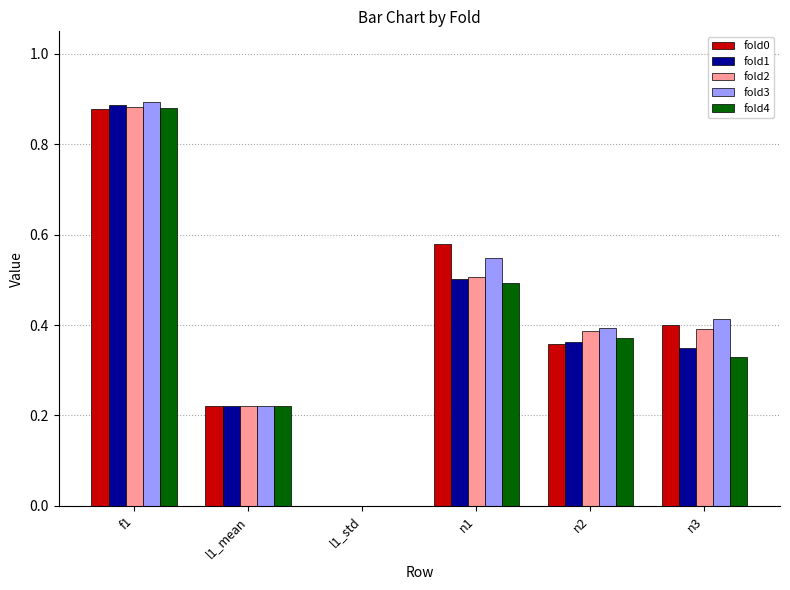

What is the sum of the fold2 values at f1 and n1?

1.4